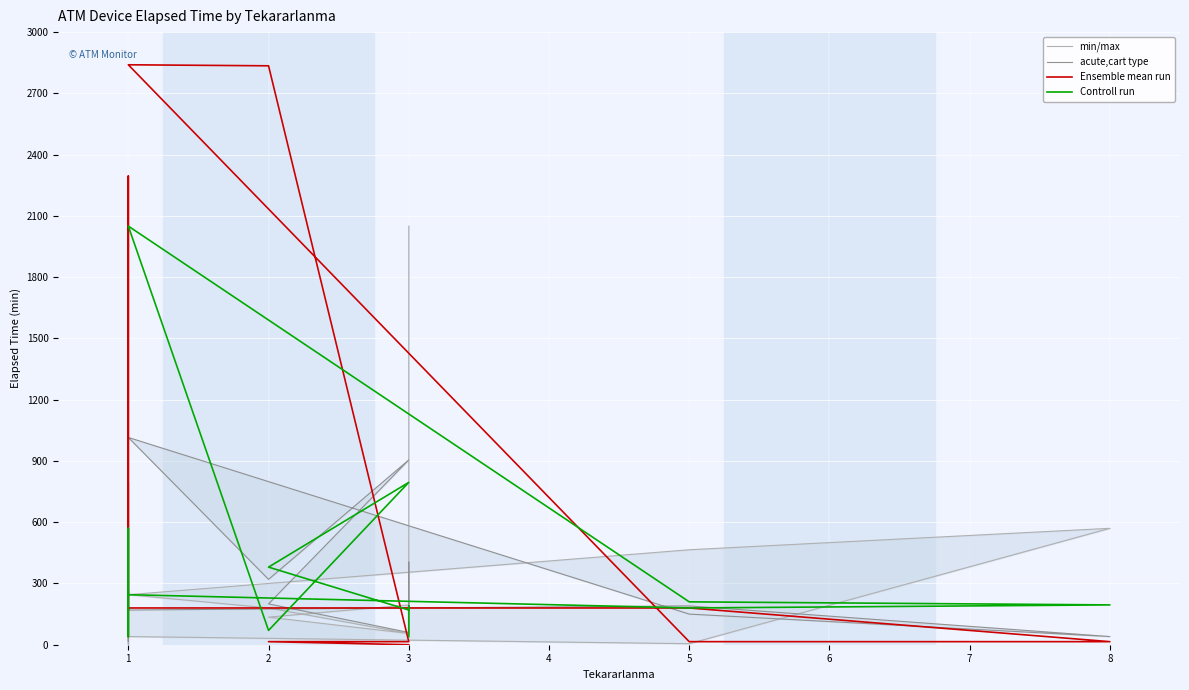

Which series has the largest range (max minus min)?

Ensemble mean run